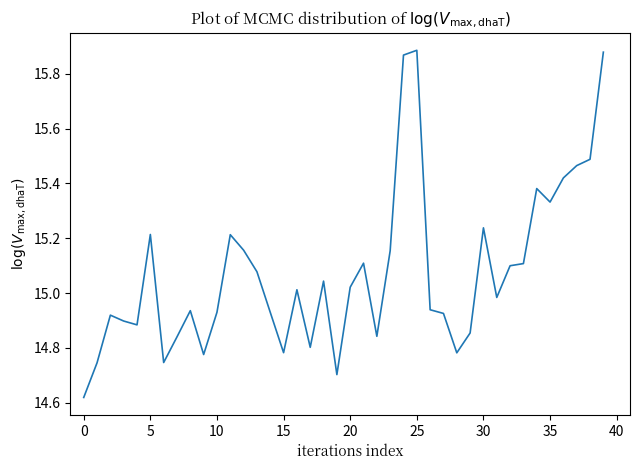

Count the number of categories in the chart.

40